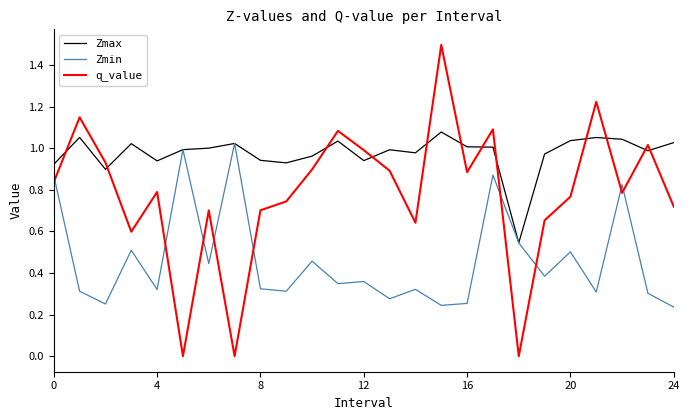

Rank the series by their average value, from lowest to highest.

Zmin, q_value, Zmax